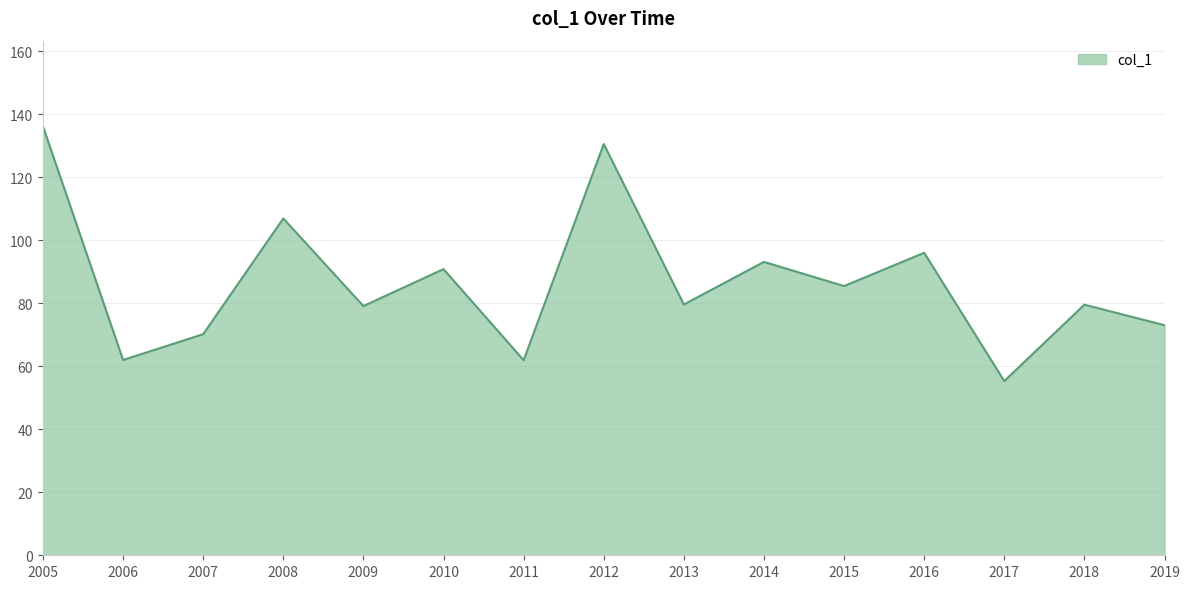

At which label does the data first exceed 79?

2005